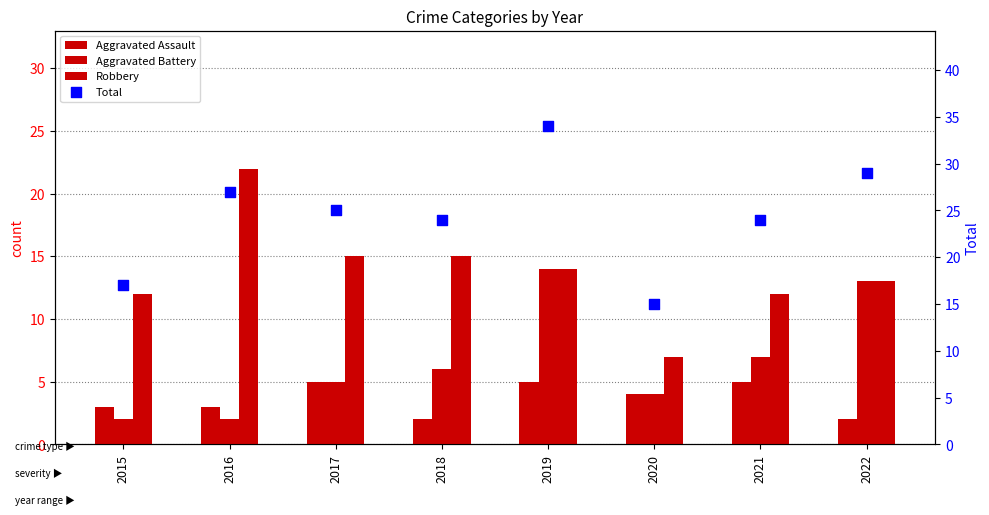

At which category is the sum across all series the highest?

2019